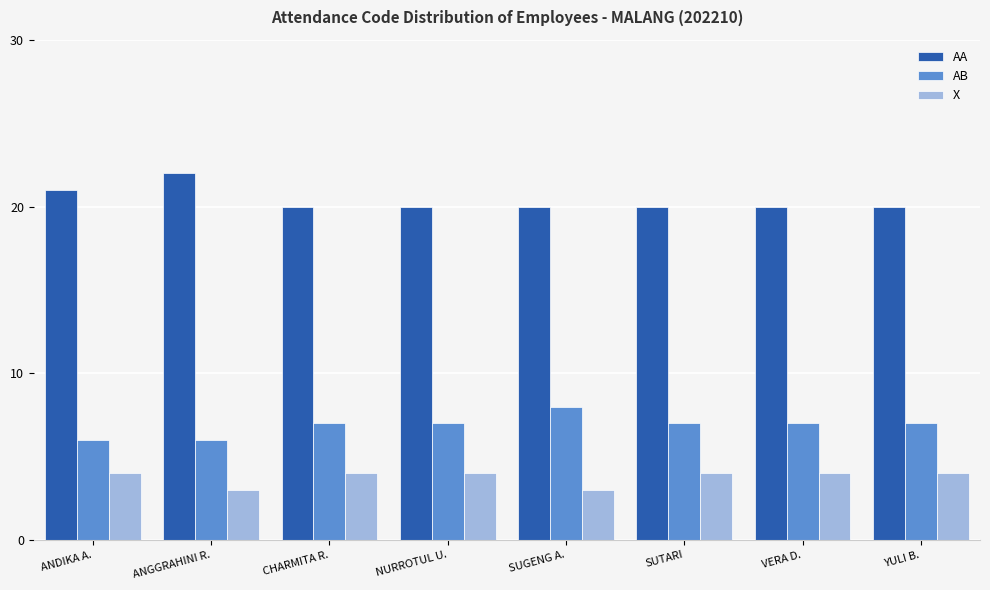

What is the difference between the X values at VERA D. and SUGENG A.?

1